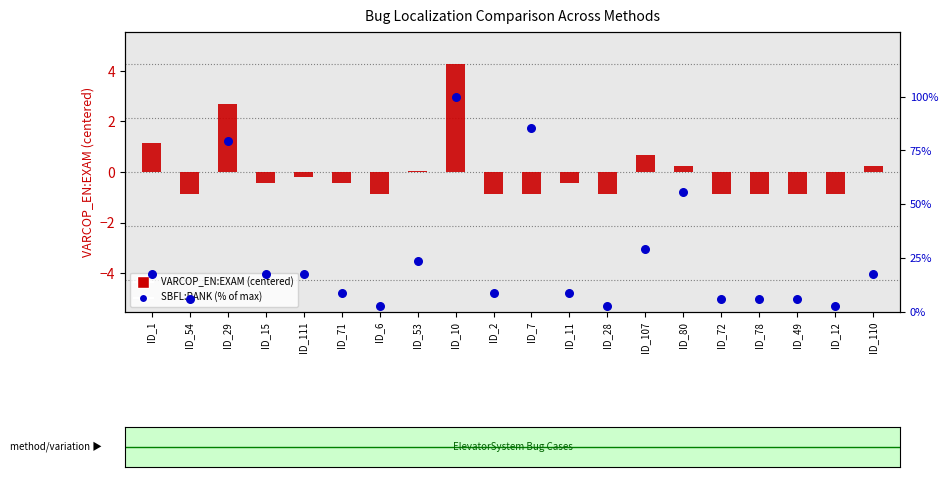

Which series contains the highest Y value?

SBFL:RANK (% of max)